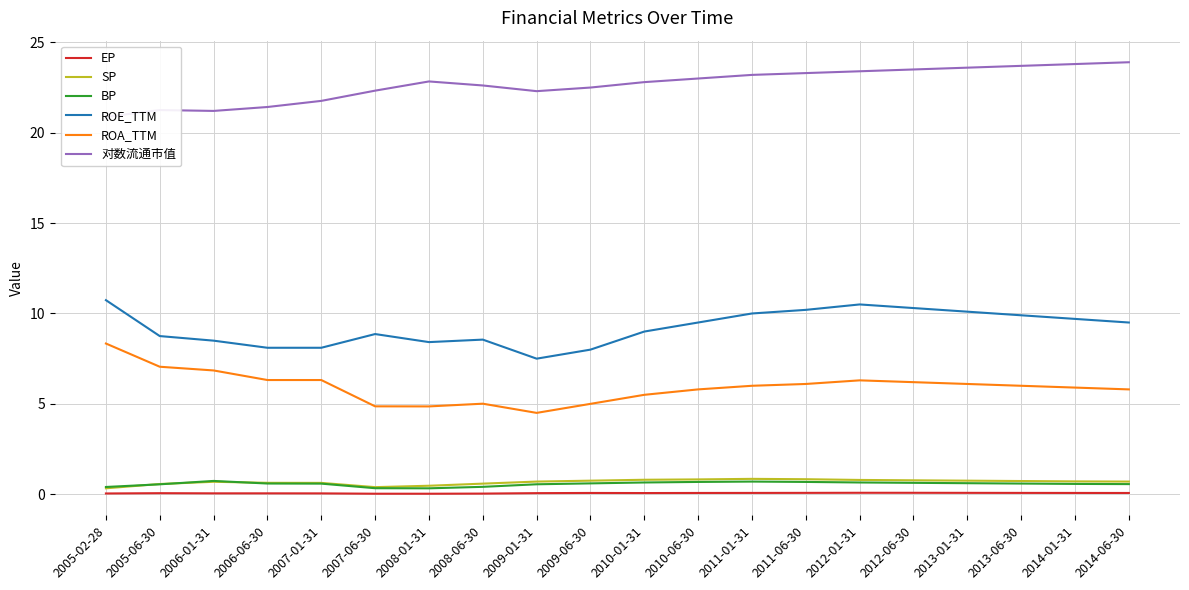

True or false: ROA_TTM has a value of 2.7 at 2006-01-31.

False